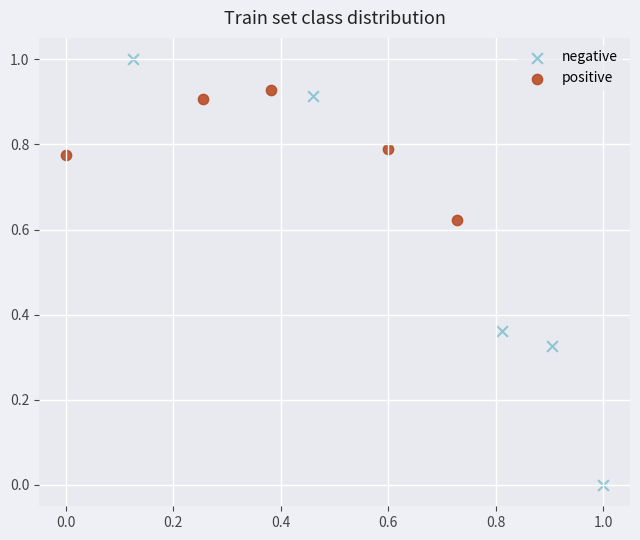

Which series contains the highest Y value?

negative